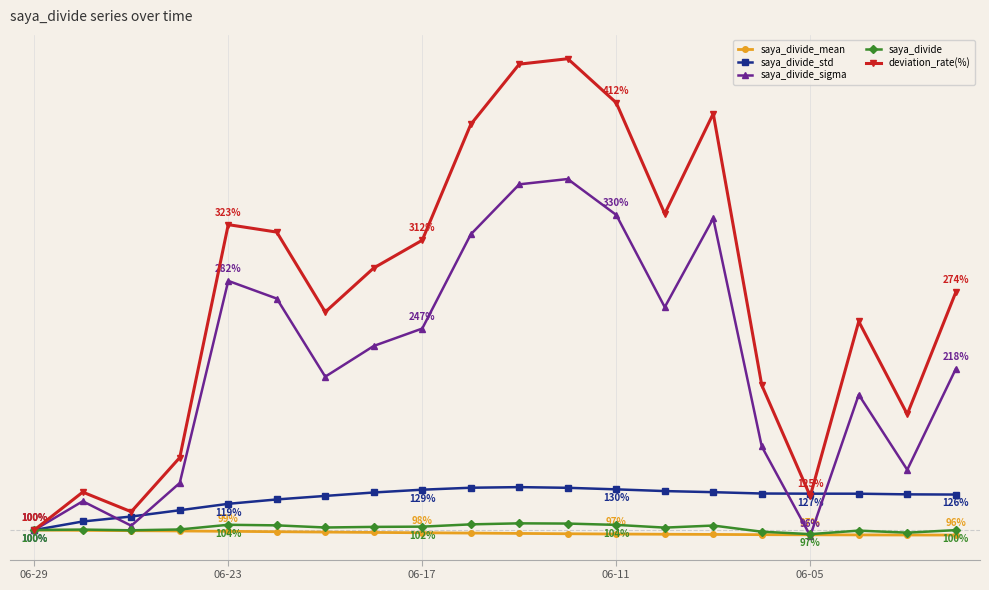

How many times do deviation_rate(%) and saya_divide_std cross each other?

2